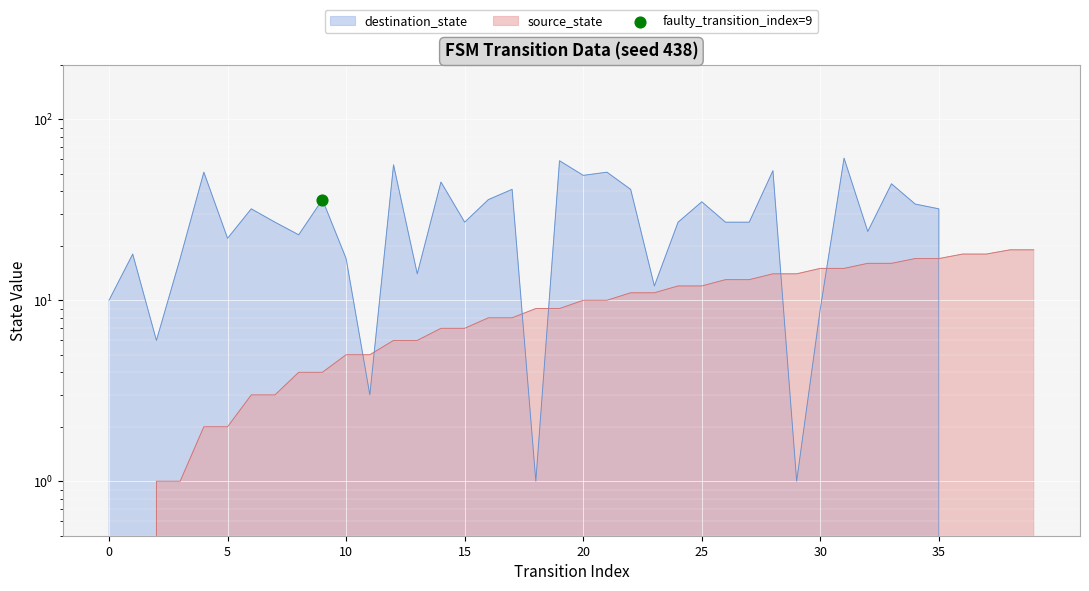

What are all the series names shown in the legend?

source_state, destination_state